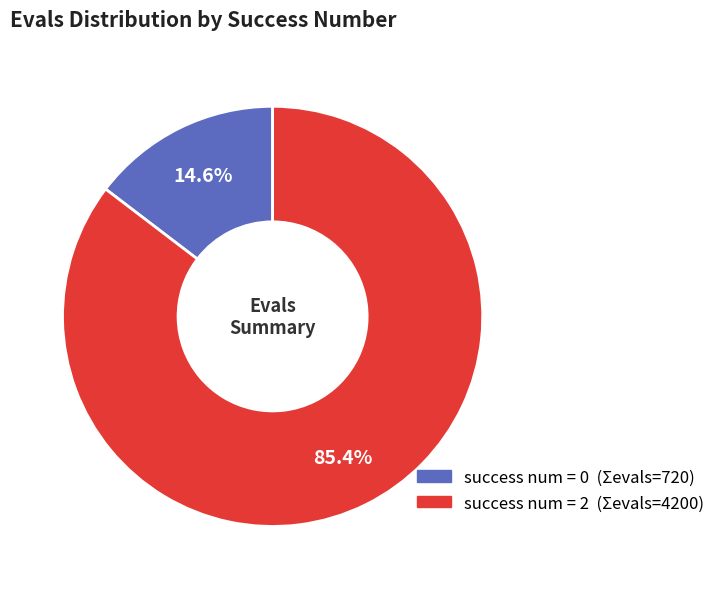

Is there a majority slice in this chart?

Yes